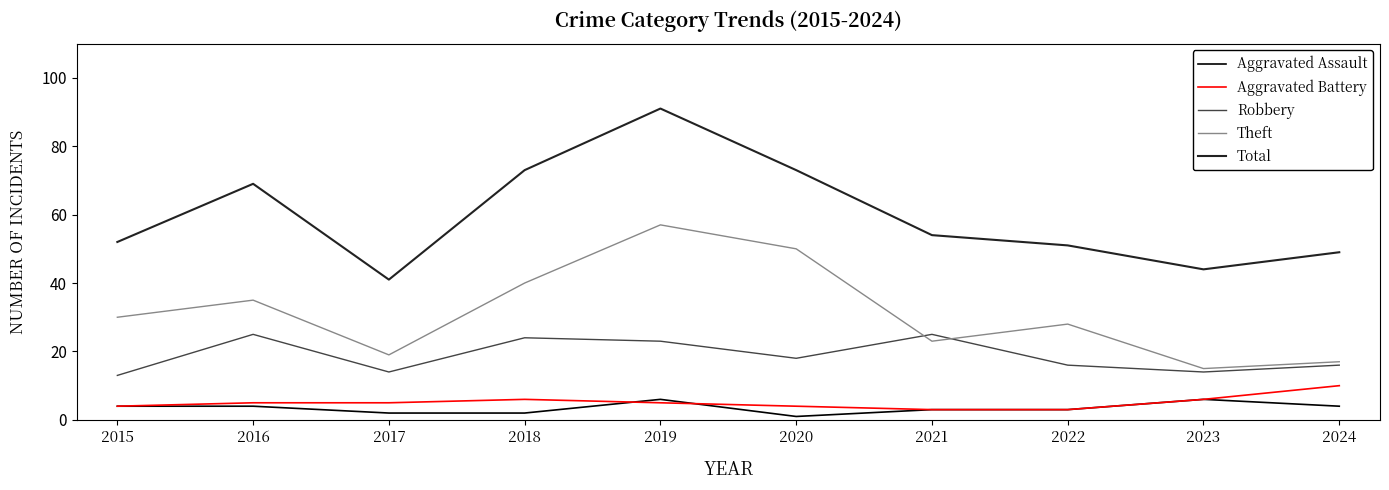

What is the sum of all Aggravated Assault values?

35